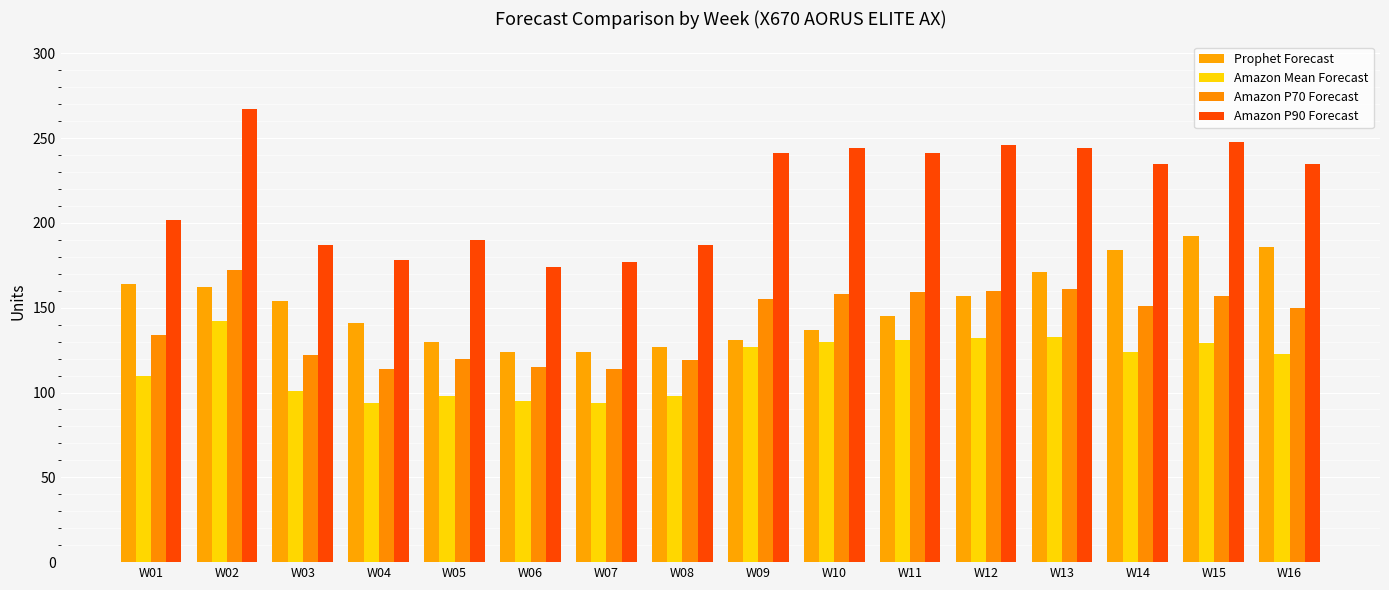

Rank the series at W01 from highest to lowest value.

Amazon P90 Forecast, Prophet Forecast, Amazon P70 Forecast, Amazon Mean Forecast